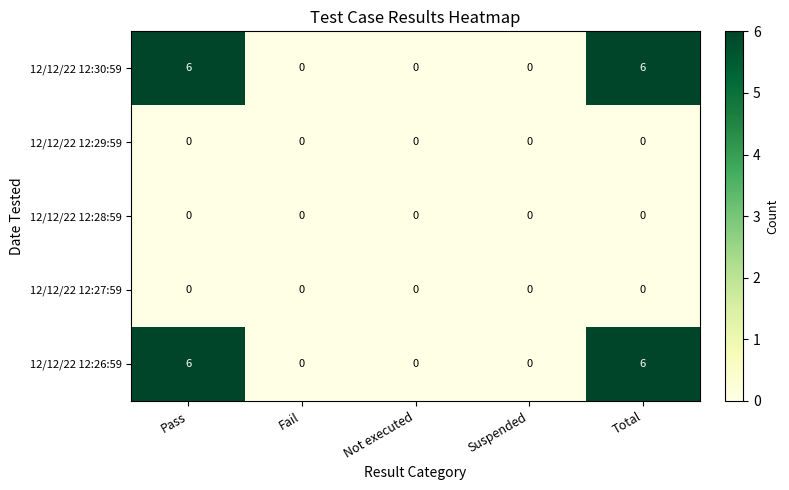

True or false: 12/12/22 12:27:59 has a value of 0 at Pass.

True